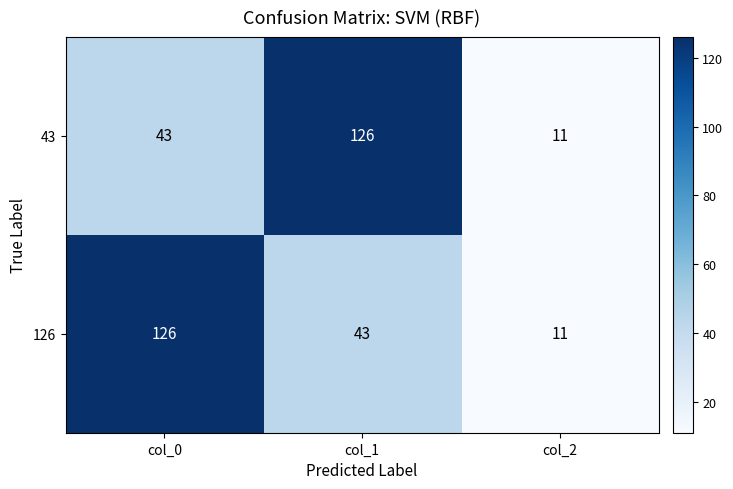

Reading left to right, transcribe all the data shown in this chart.

43: col_0=43	col_1=126	col_2=11
126: col_0=126	col_1=43	col_2=11